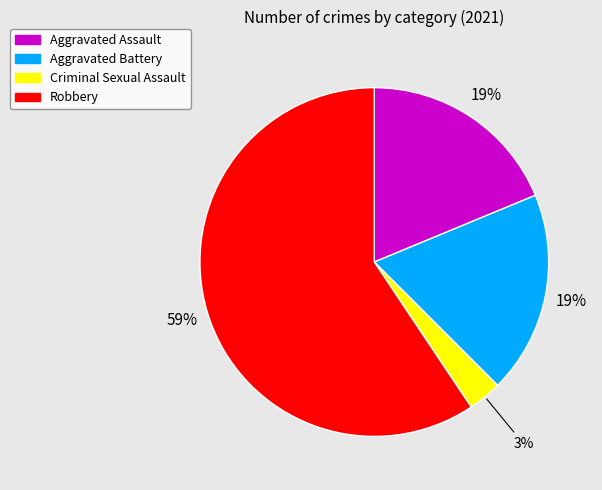

True or false: Robbery accounts for 59% of the total.

True